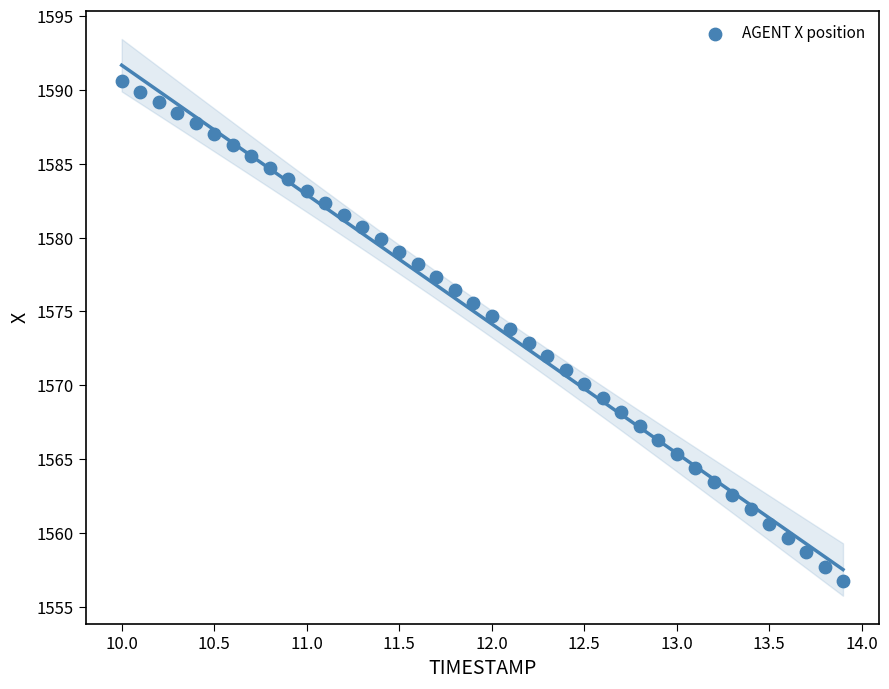

What is the range of X values (max minus min)?

3.9